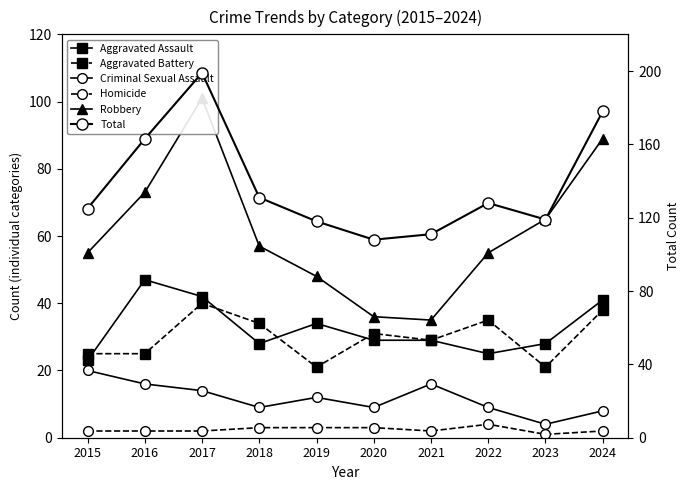

At which category does Homicide reach its first local peak?

2022